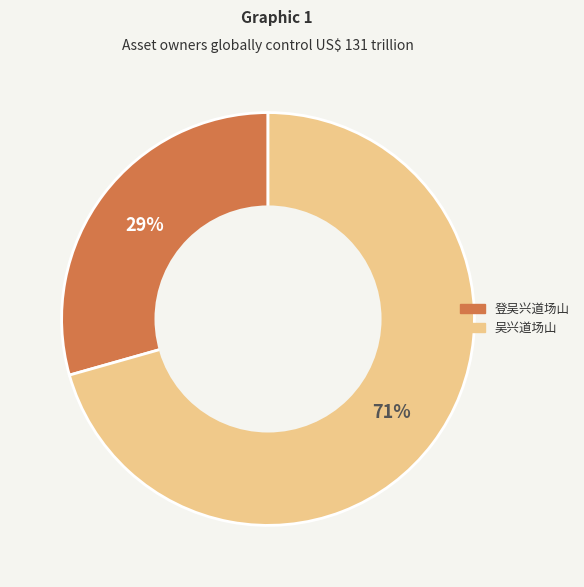

What percentage is the 登吴兴道场山 slice, to the nearest percent?

29%